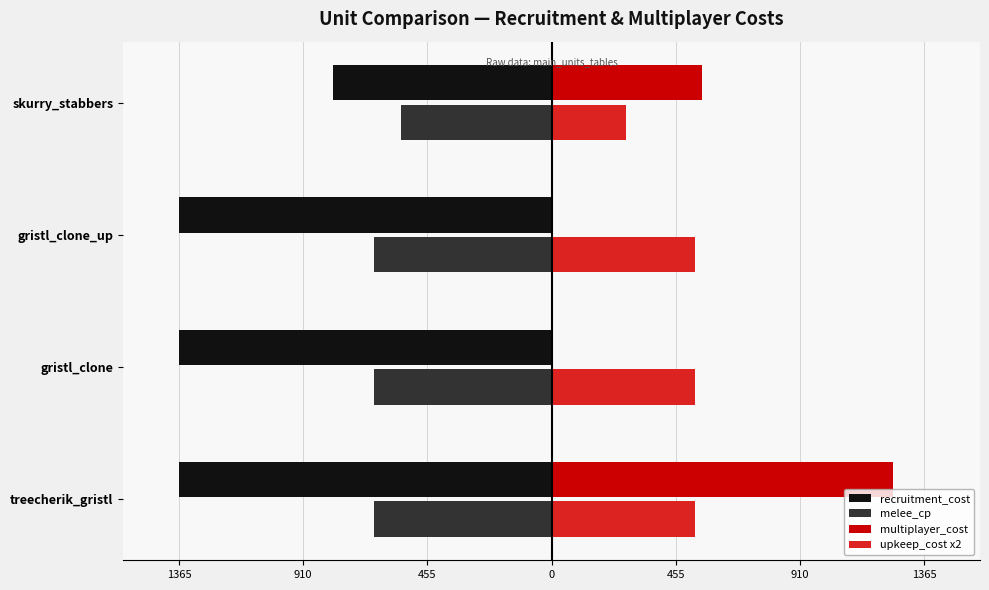

What are all the series names shown in the legend?

recruitment_cost, melee_cp, multiplayer_cost, upkeep_cost x2